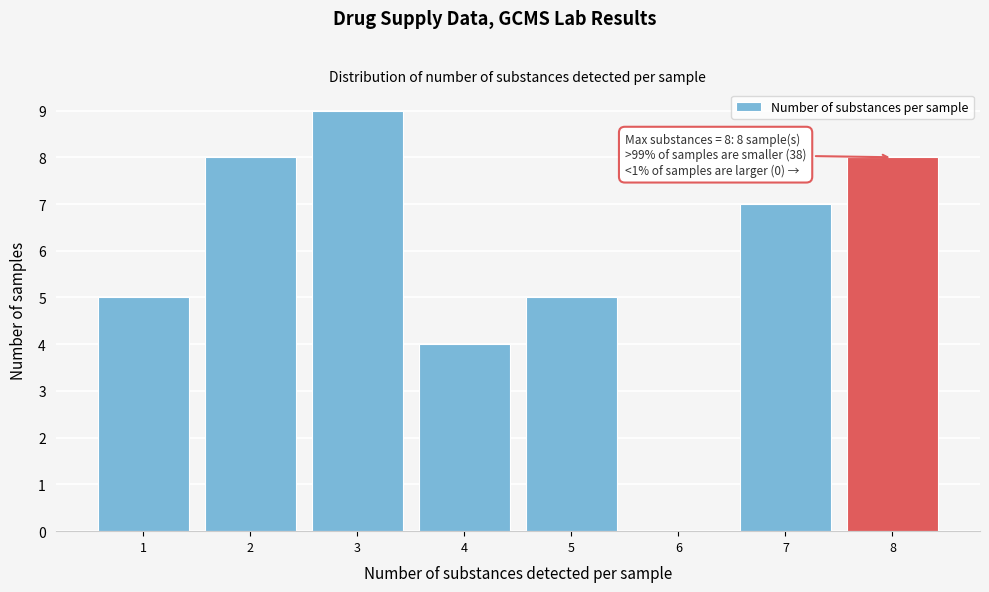

Over which range of the x-axis is the bar tallest?

2.5 to 3.5